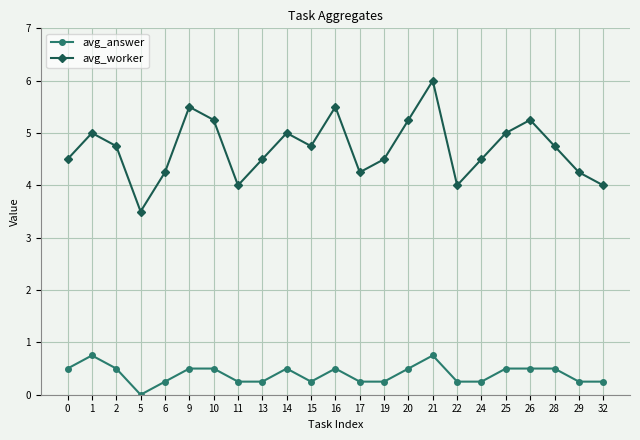

What is the value of the avg_answer point at the 7th from the left?

0.5